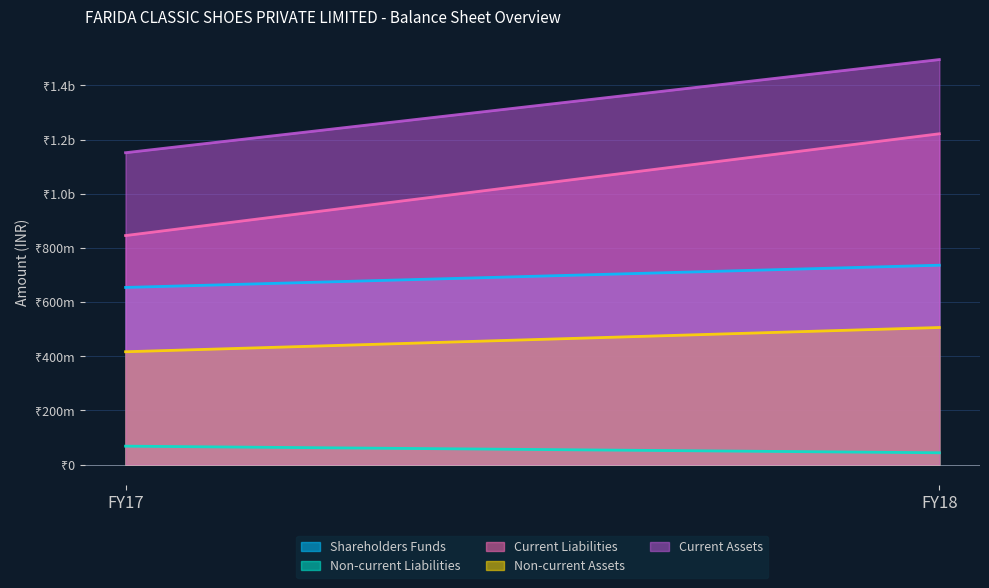

At which label does Current Assets reach its minimum?

FY17